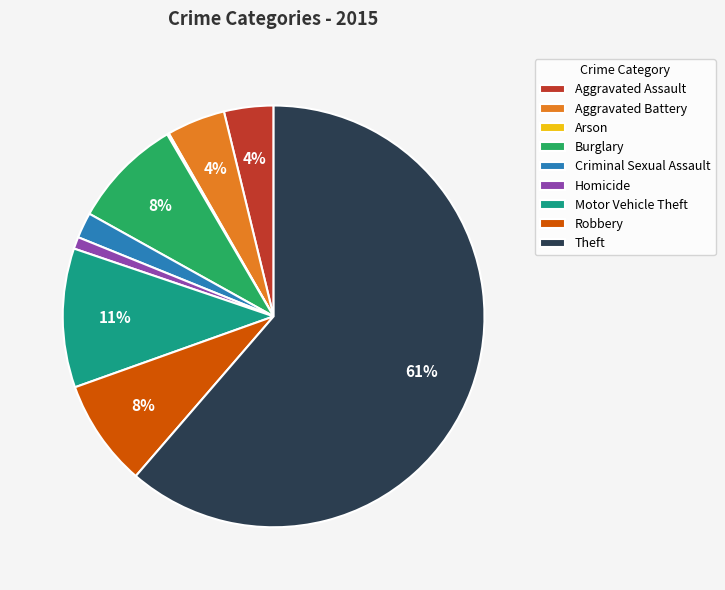

The Aggravated Battery slice represents 11% of the pie. True or false?

False